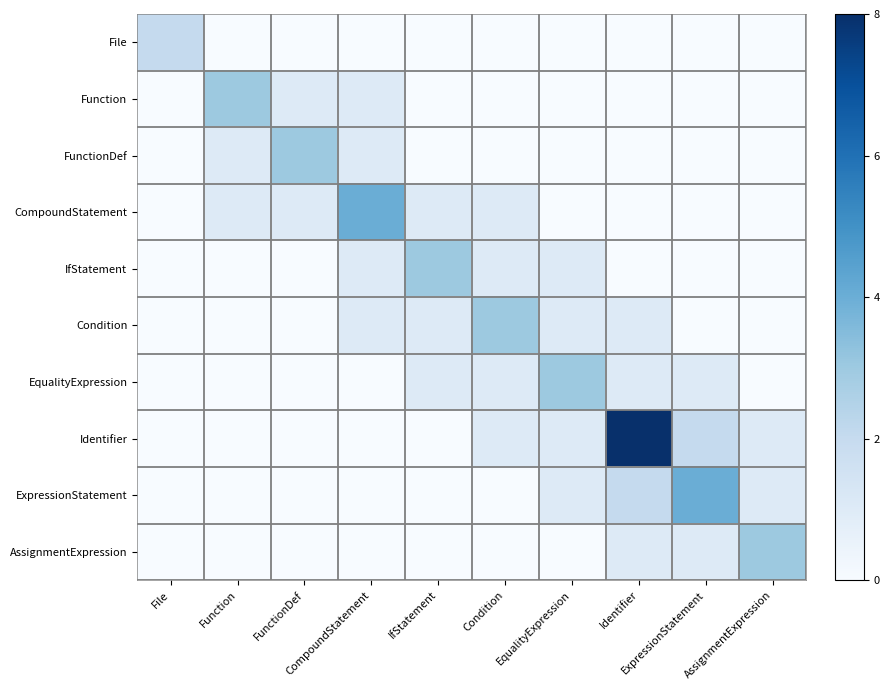

Which series changed the most between ExpressionStatement and AssignmentExpression?

ExpressionStatement